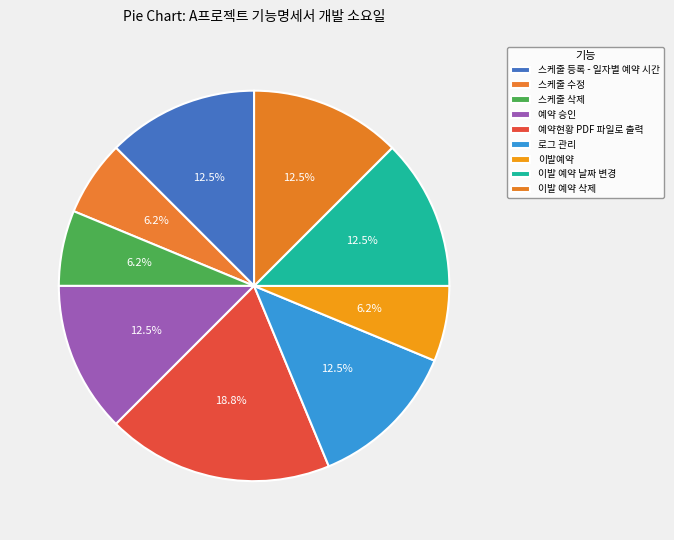

What is the largest slice in the pie chart?

예약현황 PDF 파일로 출력